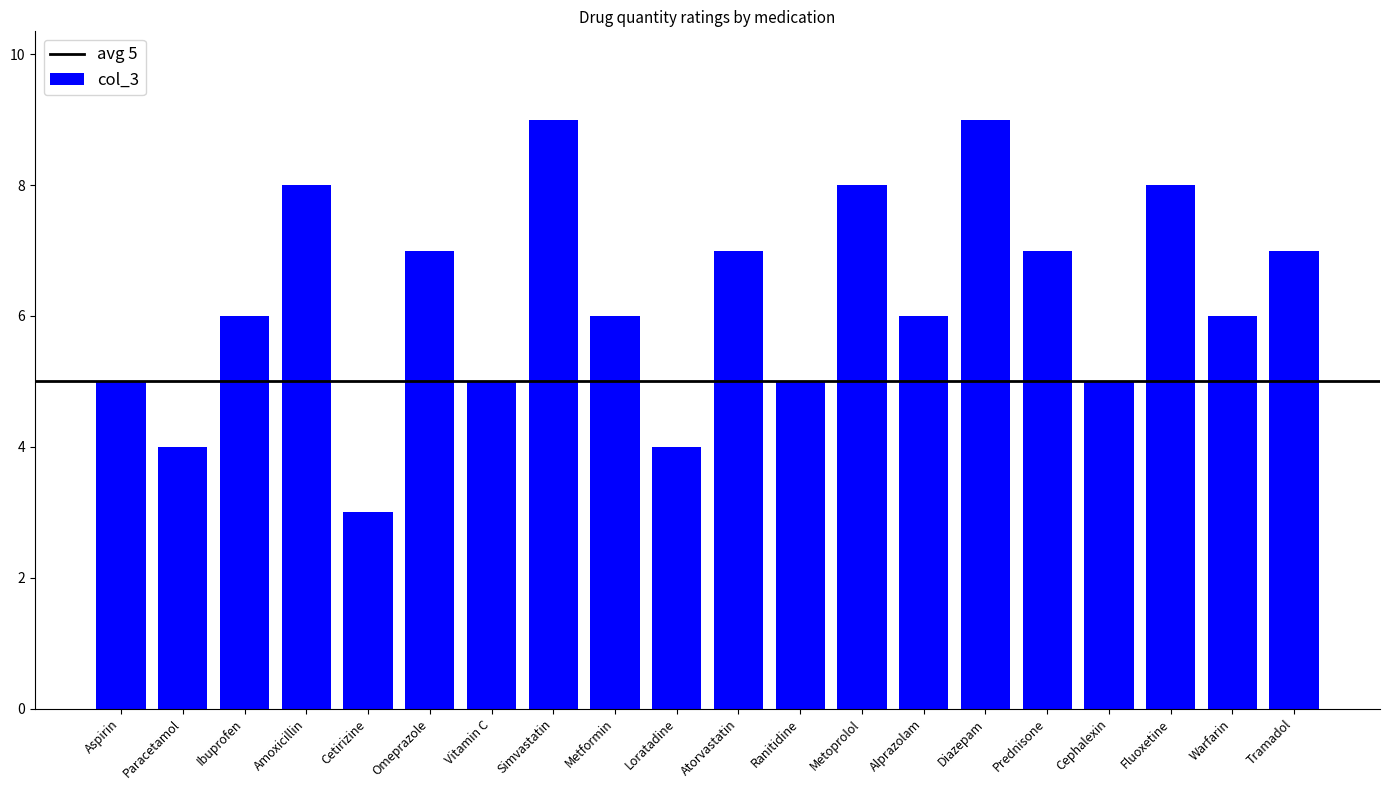

True or false: the data shows 9 at Cephalexin.

False